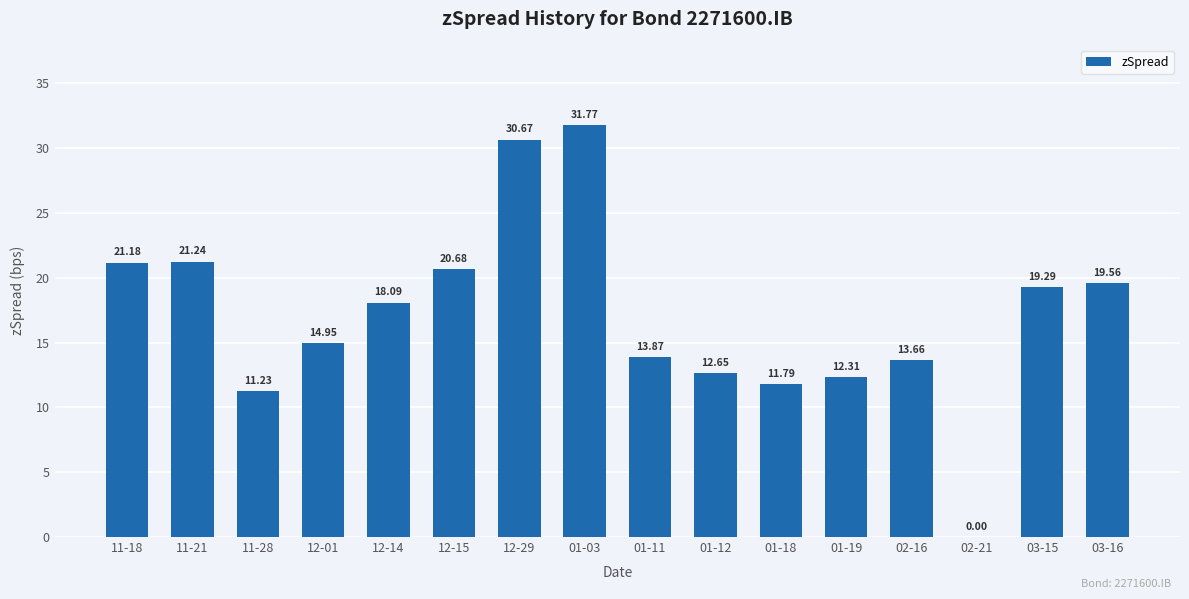

What is the sum of all values?

272.9